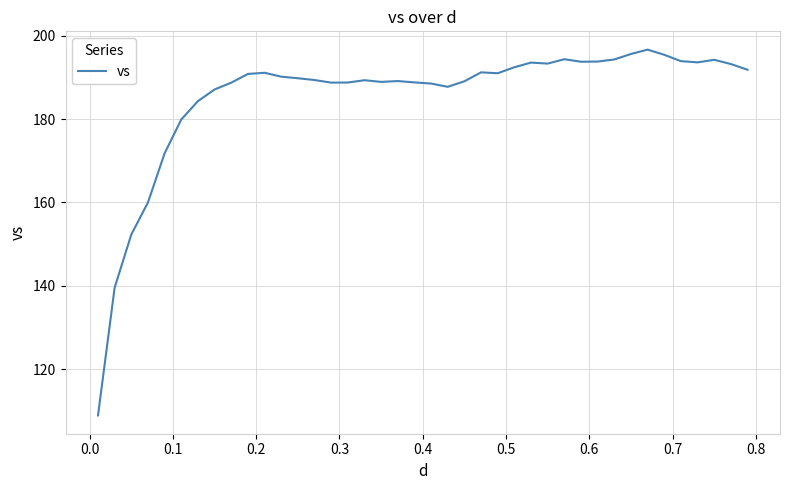

What is the maximum value shown in the chart?

196.7